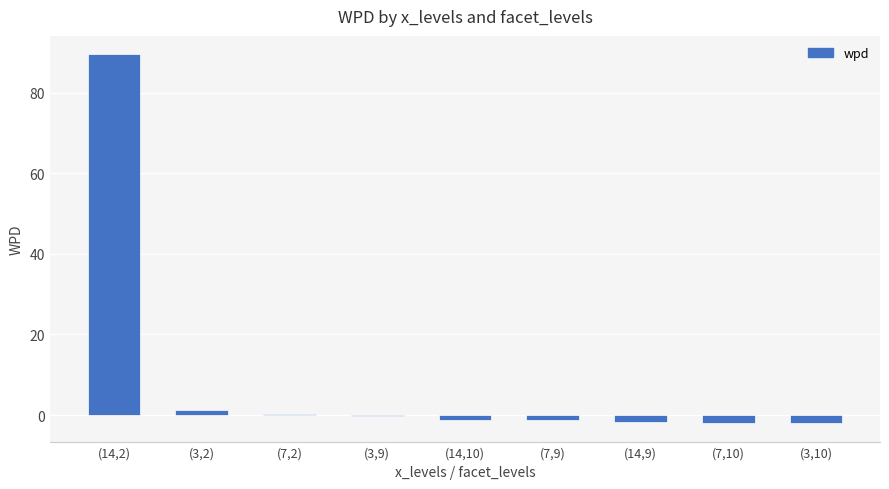

Which category has the highest value across all series?

(14,2)